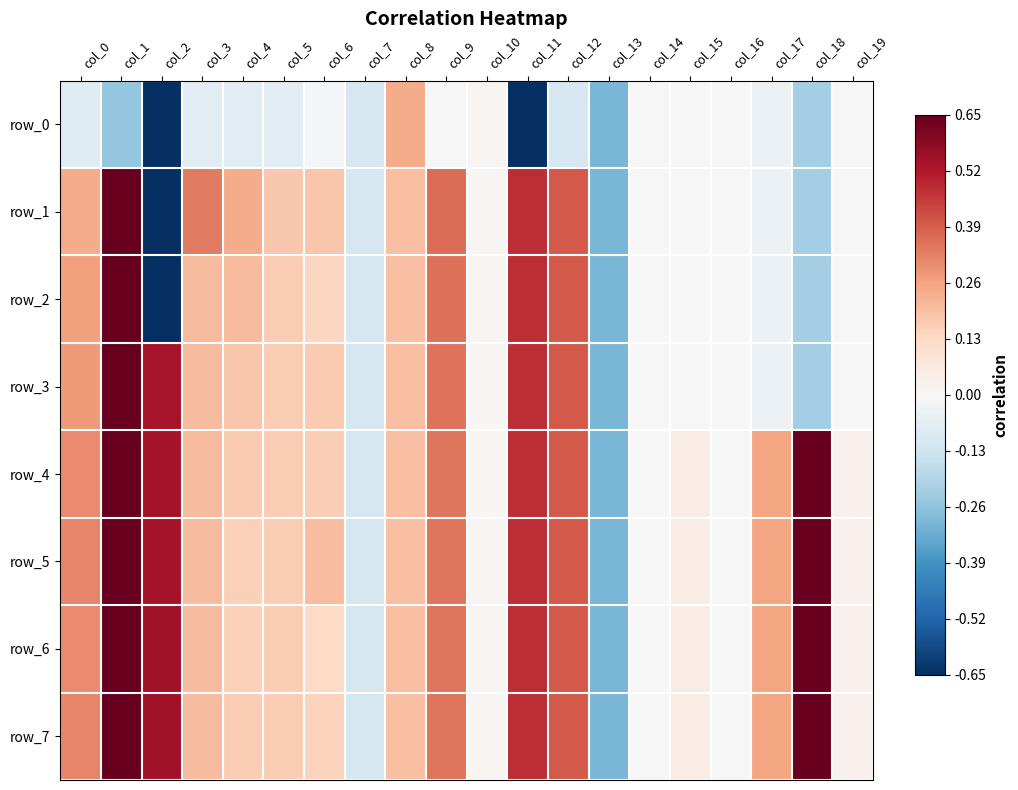

How many values in row_6 are below zero?

4